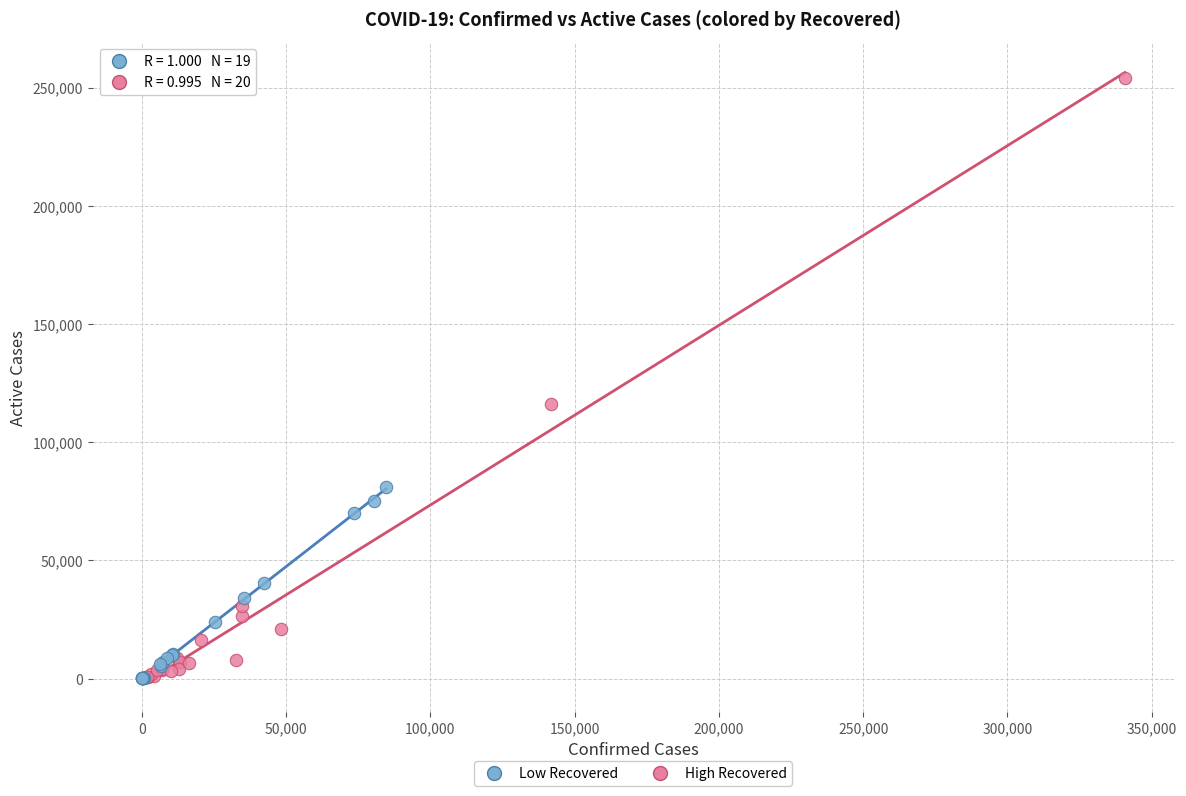

What are all the series names shown in the legend?

Low Recovered, High Recovered